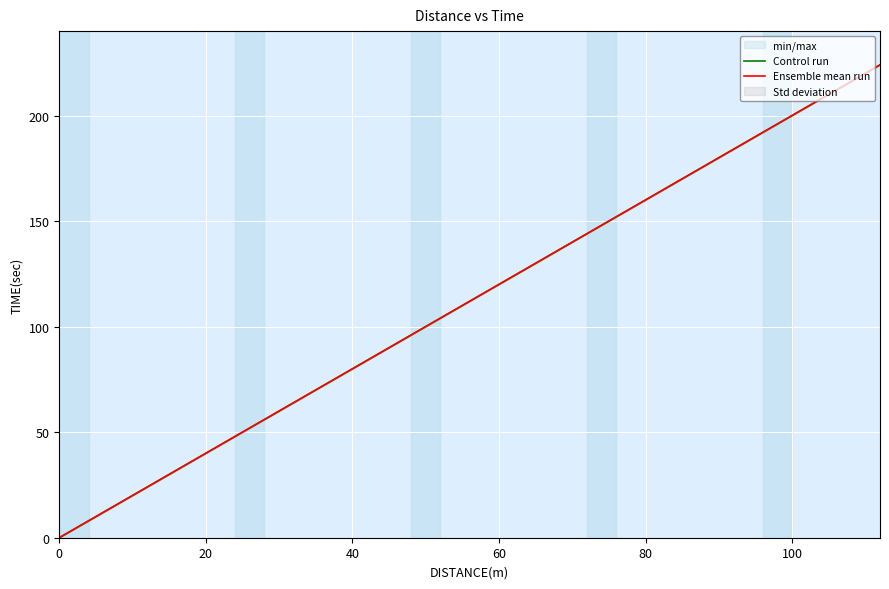

What is the value of the Control run point at the 18th from the left?

136